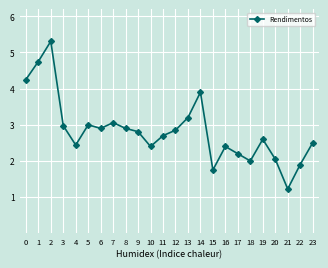

What is the maximum value shown in the chart?

5.3